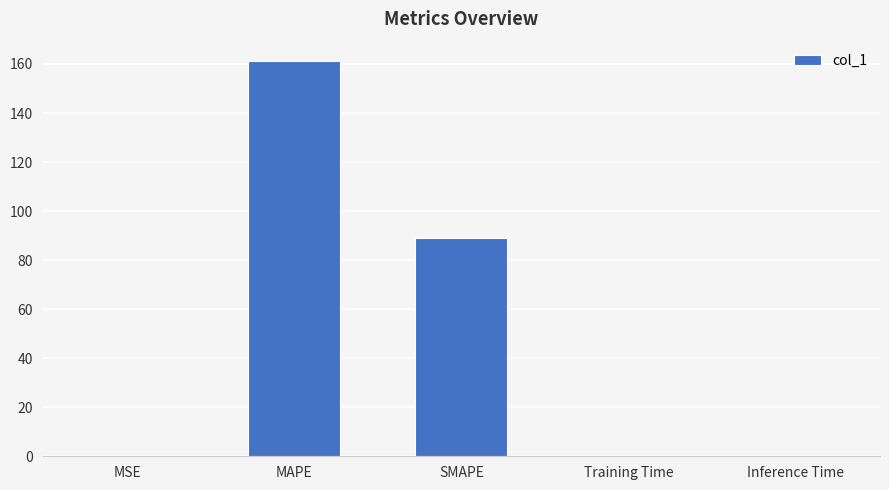

What is the sum of all values?

250.4